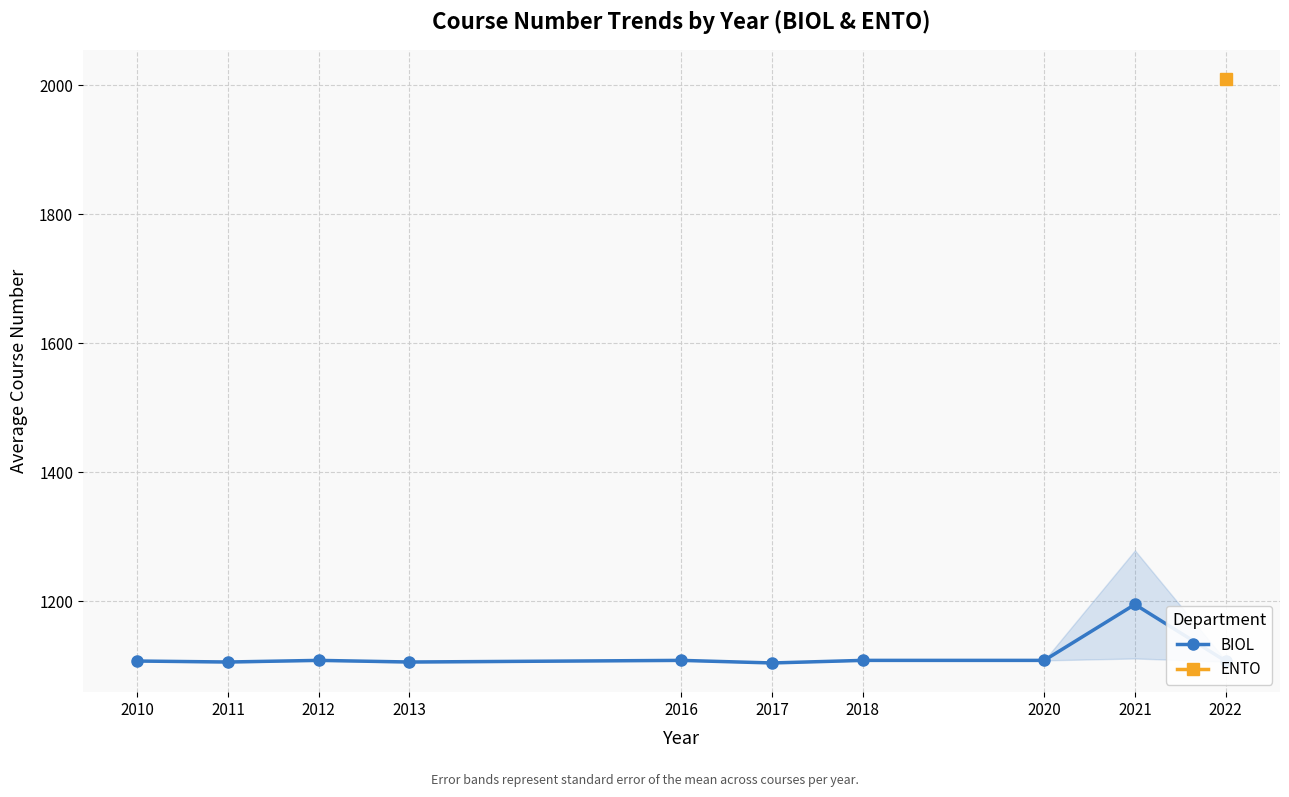

The value at 2022 is 1107.0. True or false?

True